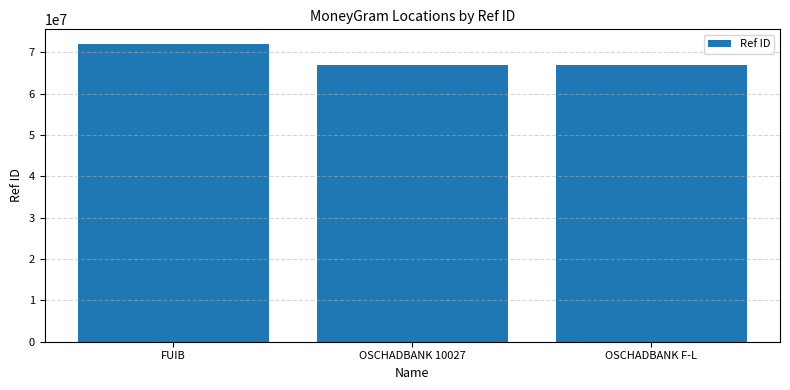

What is the change in value from FUIB to OSCHADBANK F-L?

-4936060